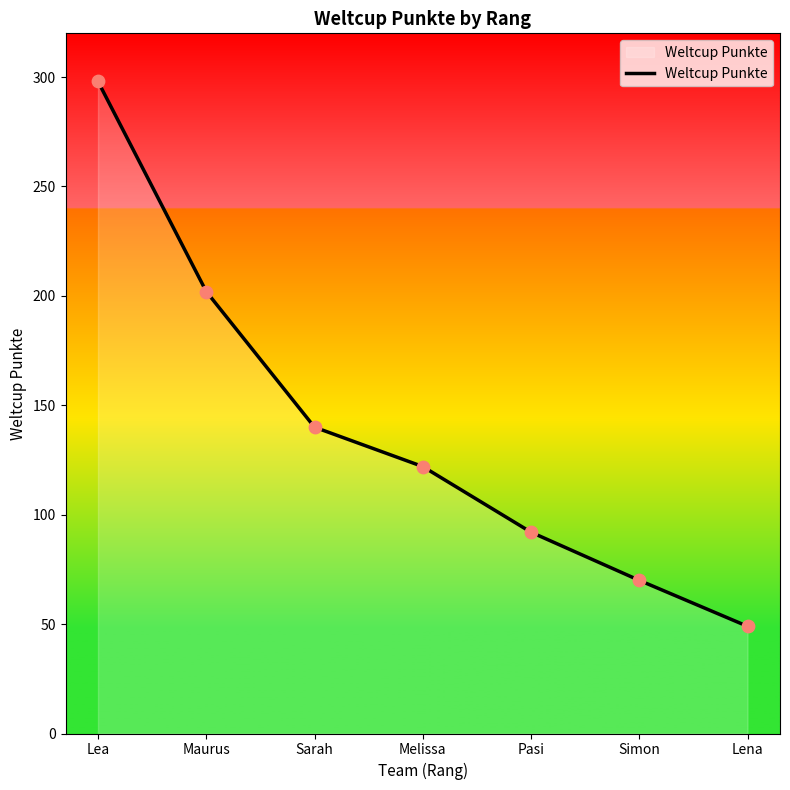

Between Maurus and Simon, which is larger?

Maurus